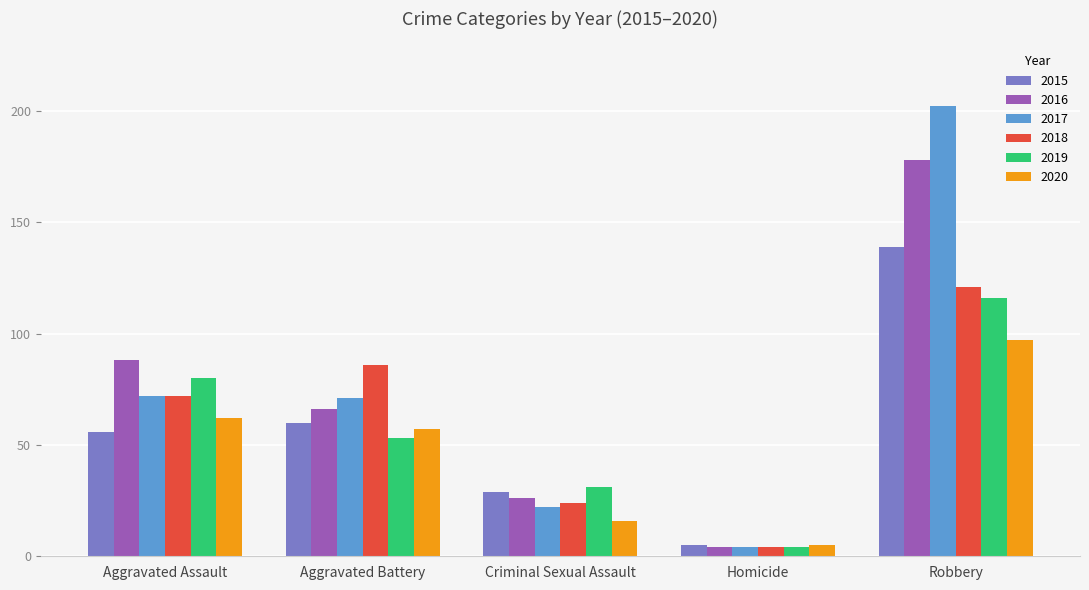

List the series in order of their peak value, highest first.

2017, 2016, 2015, 2018, 2019, 2020